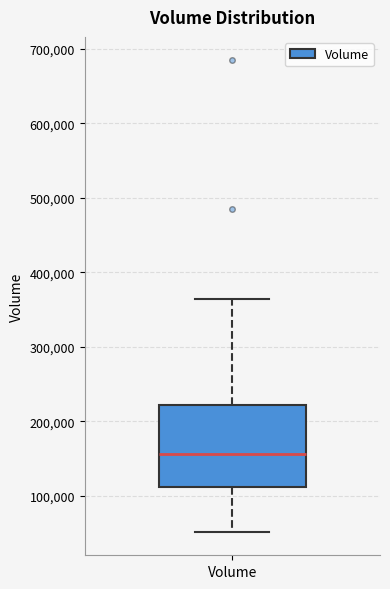

Transcribe this box plot: give where the median line is, the range the box spans, and where the two whiskers end, as read against the y-axis. The values are not printed on the chart, so give them approximately, as read against the axis.

median 160000, box 110000 to 220000, whiskers 50000 to 360000